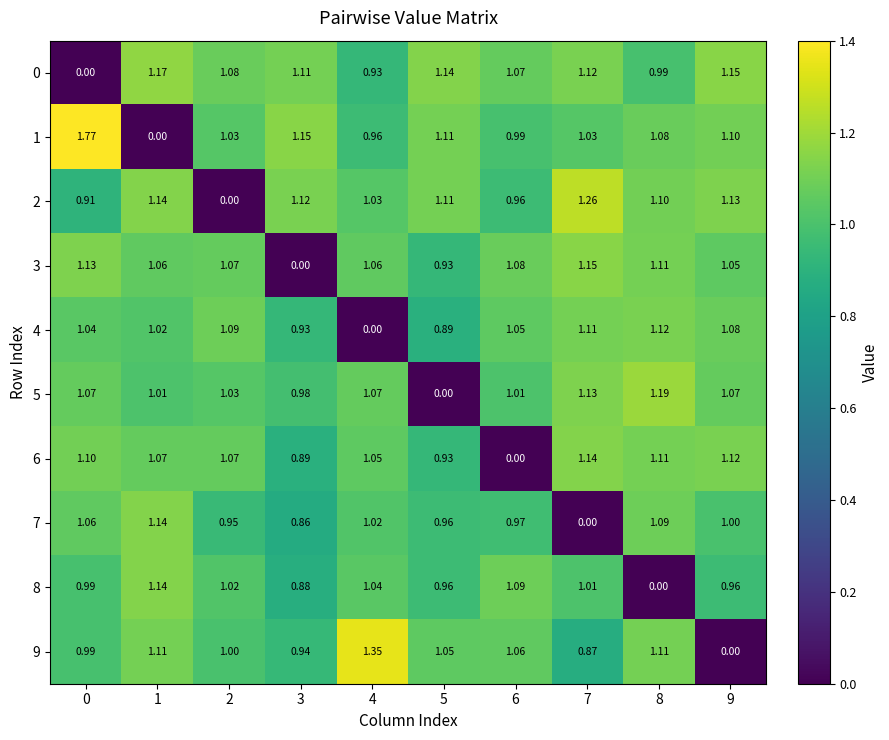

Which series changed the most between 0 and 7?

0